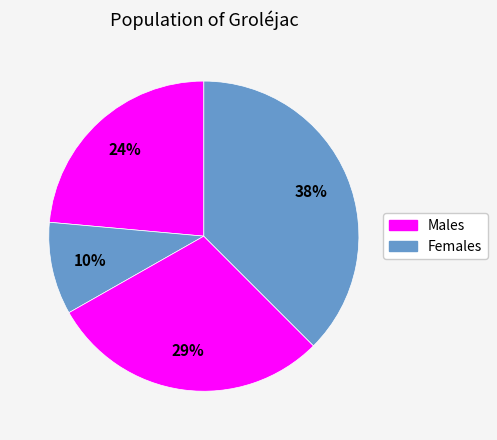

How many segments does this pie chart have?

4